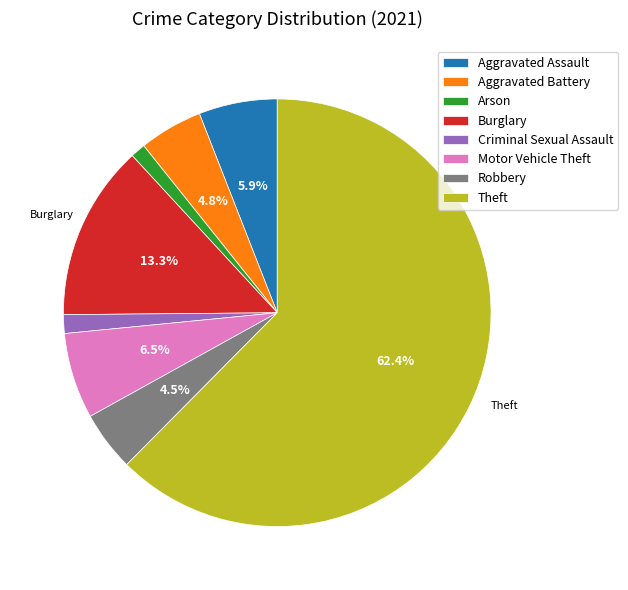

True or false: Burglary accounts for 13% of the total.

True